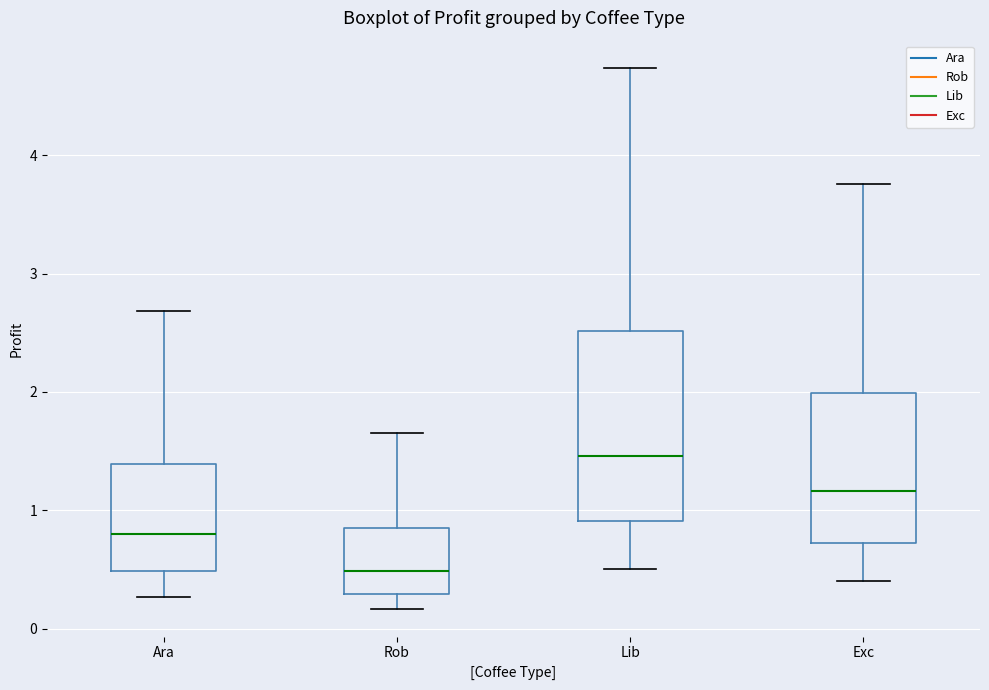

Reading left to right, read every box against the y-axis: the position of its median line, the range the box covers, and the ends of its whiskers. The values are not printed on the chart, so give them approximately, as read against the axis.

Ara: median 0.8, box 0.5 to 1.4, whiskers 0.3 to 2.7
Rob: median 0.5, box 0.3 to 0.8, whiskers 0.2 to 1.6
Lib: median 1.5, box 0.9 to 2.5, whiskers 0.5 to 4.7
Exc: median 1.2, box 0.7 to 2.0, whiskers 0.4 to 3.8